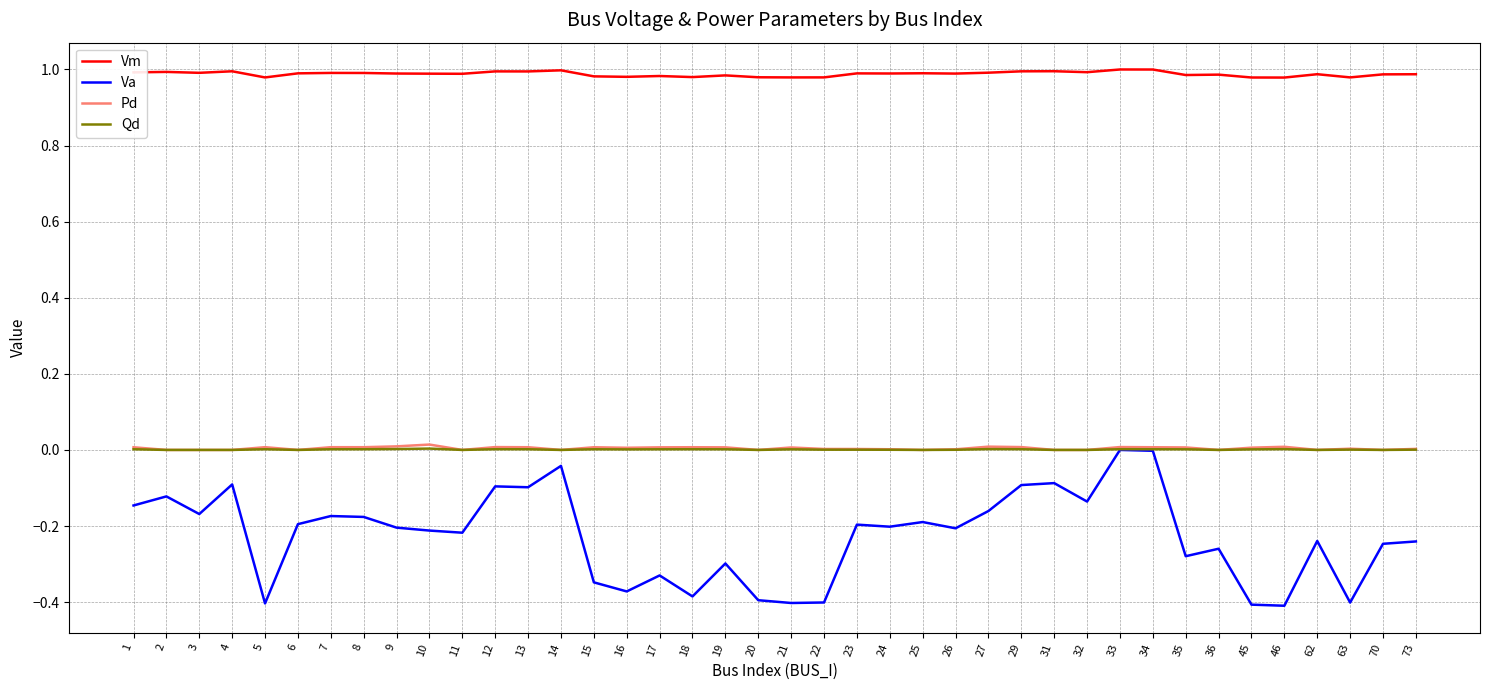

Is it true that Vm equals 0.5 at 13?

False